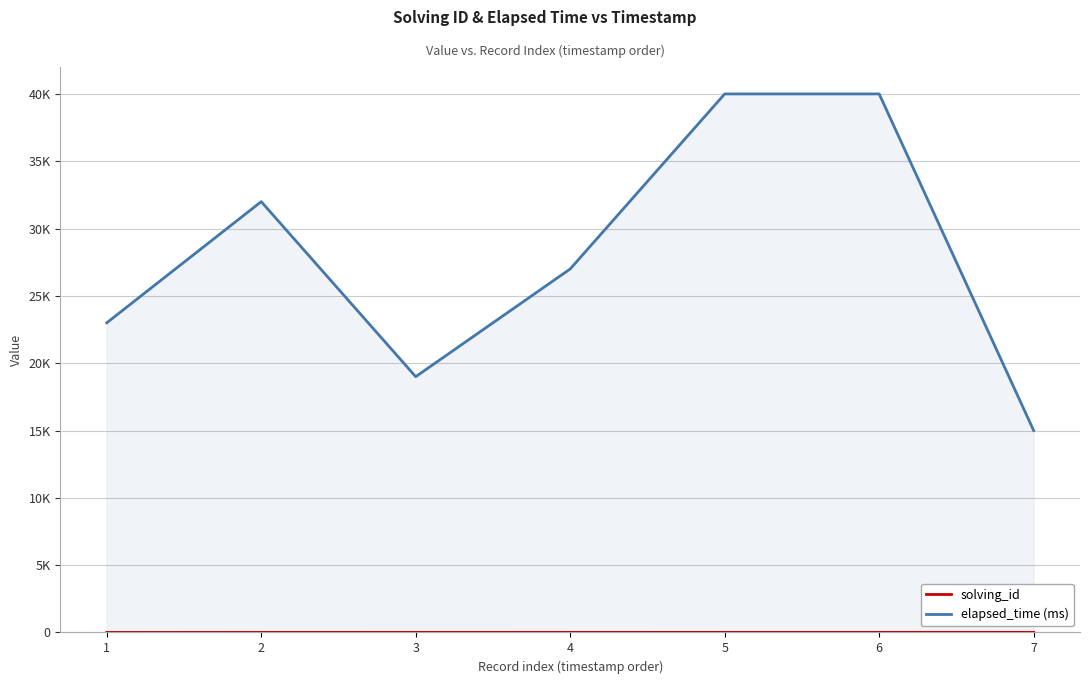

True or false: elapsed_time (ms) has more than 0 interior local peaks.

True